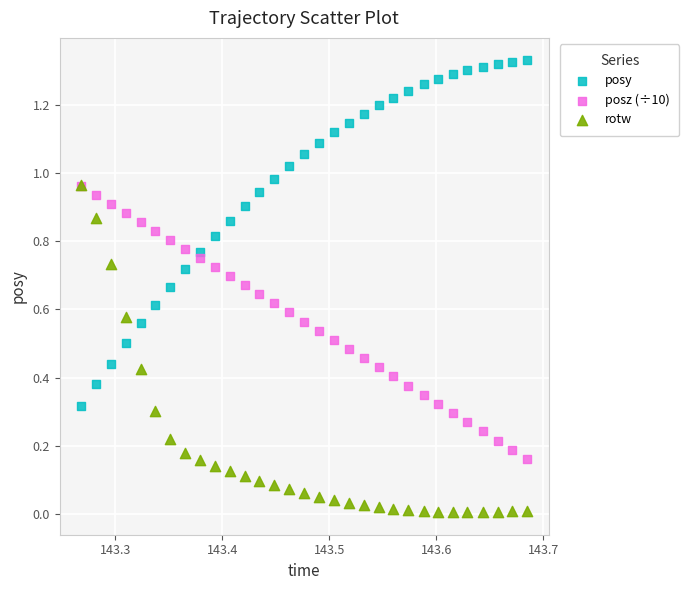

Which series reaches the maximum Y coordinate?

posy